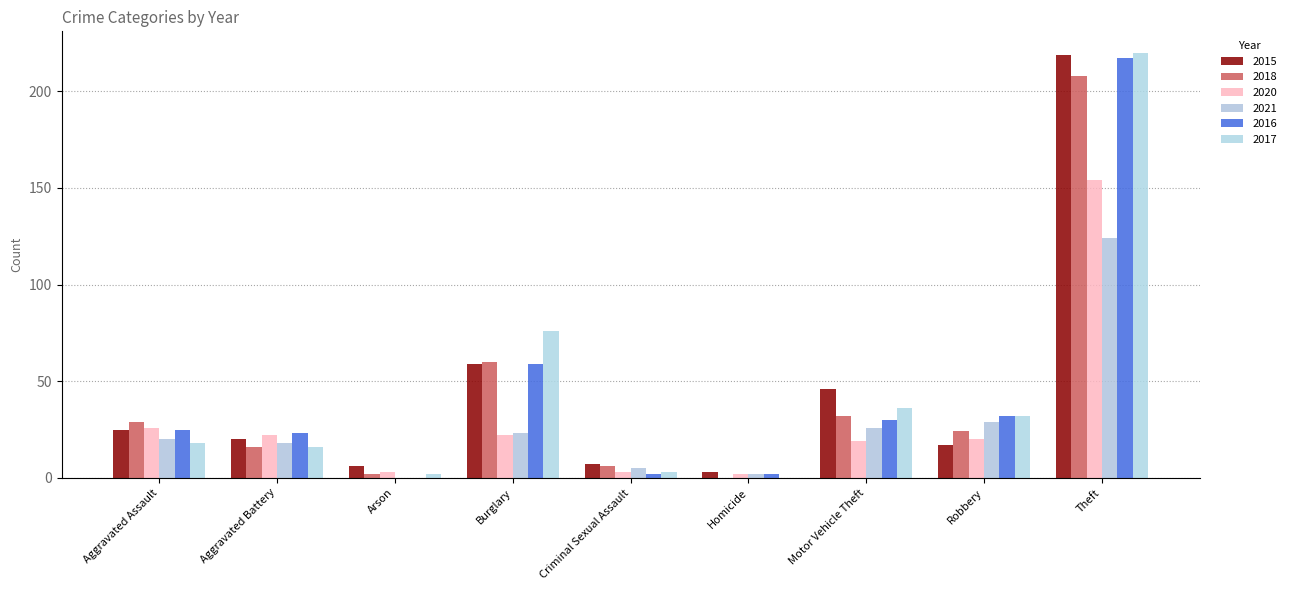

Which series has the largest range (max minus min)?

2017